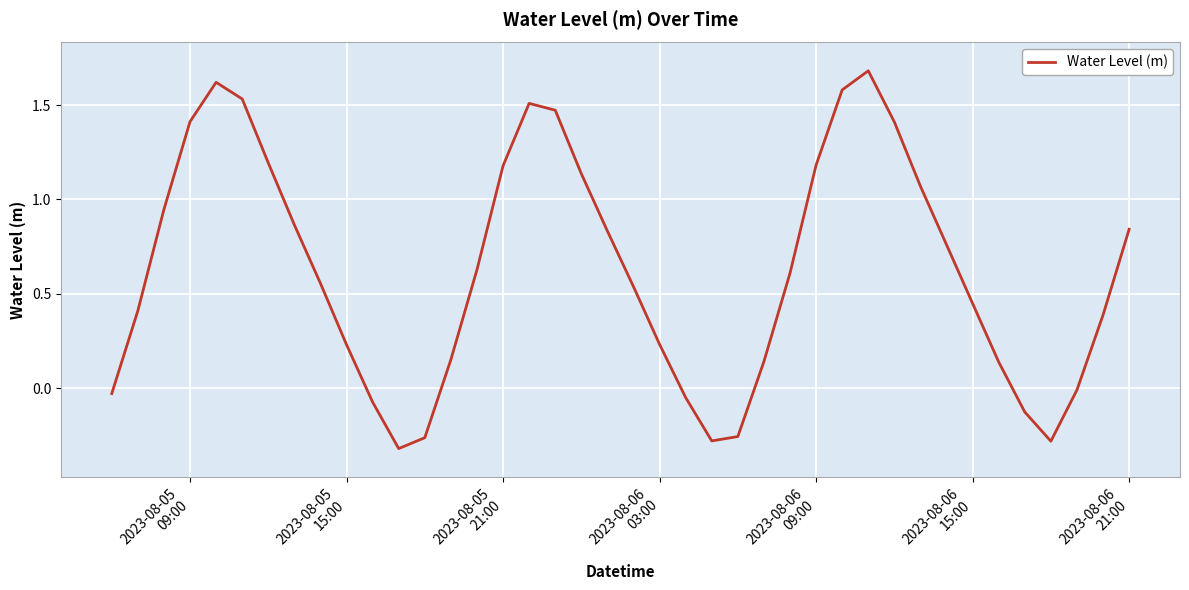

What is the maximum value shown in the chart?

1.7